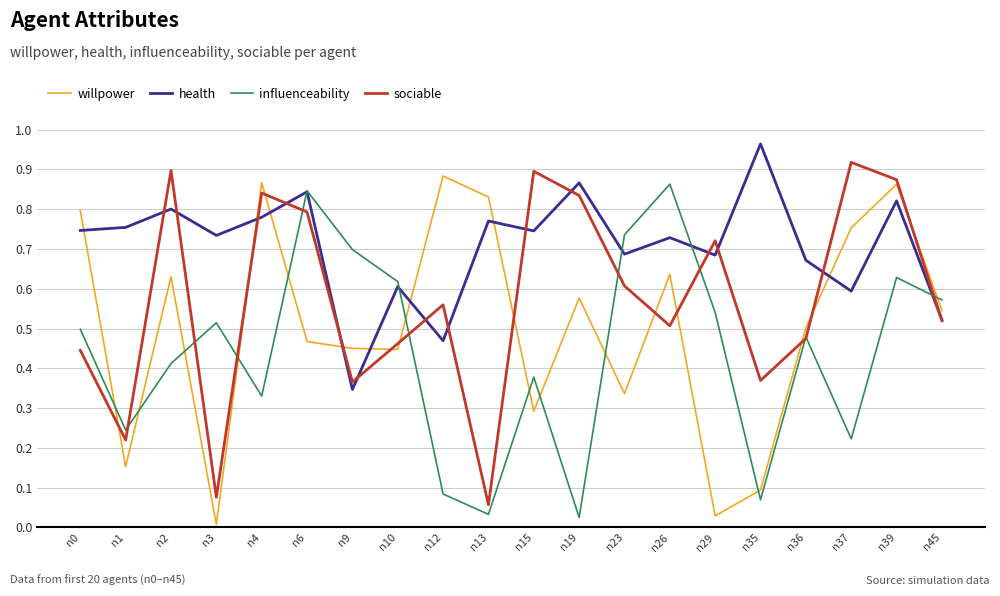

At which label does health reach its peak?

n35